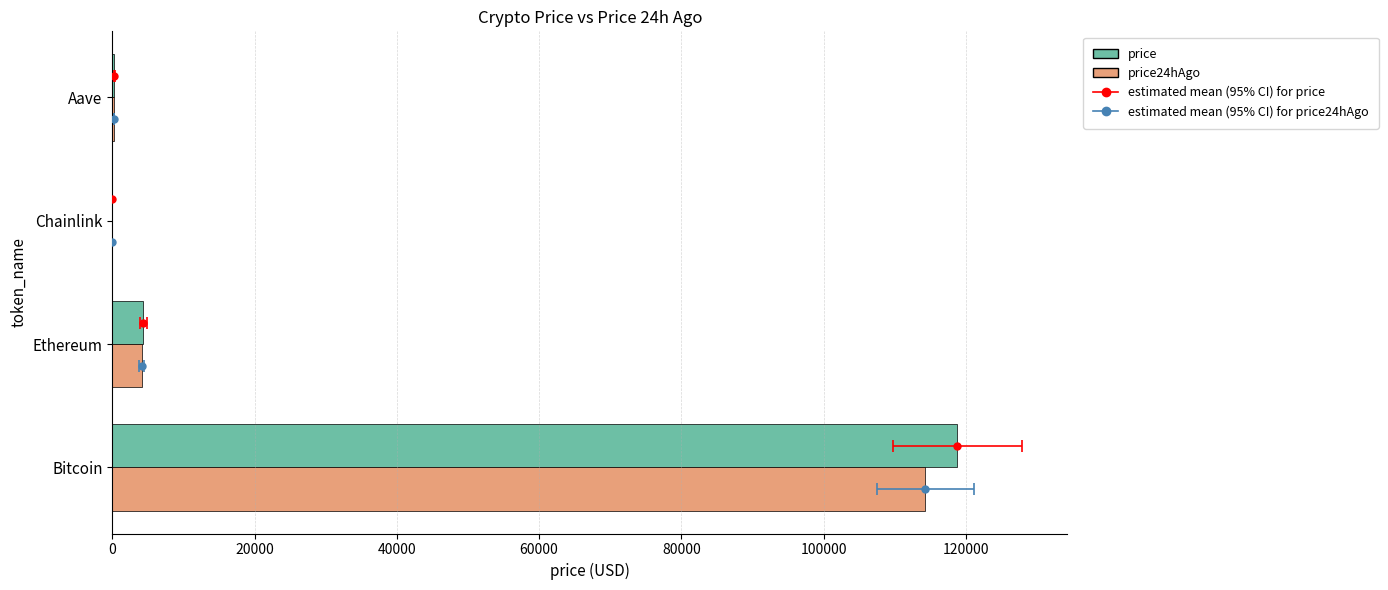

What is the difference between the second highest and minimum values in the price series?

4364.3